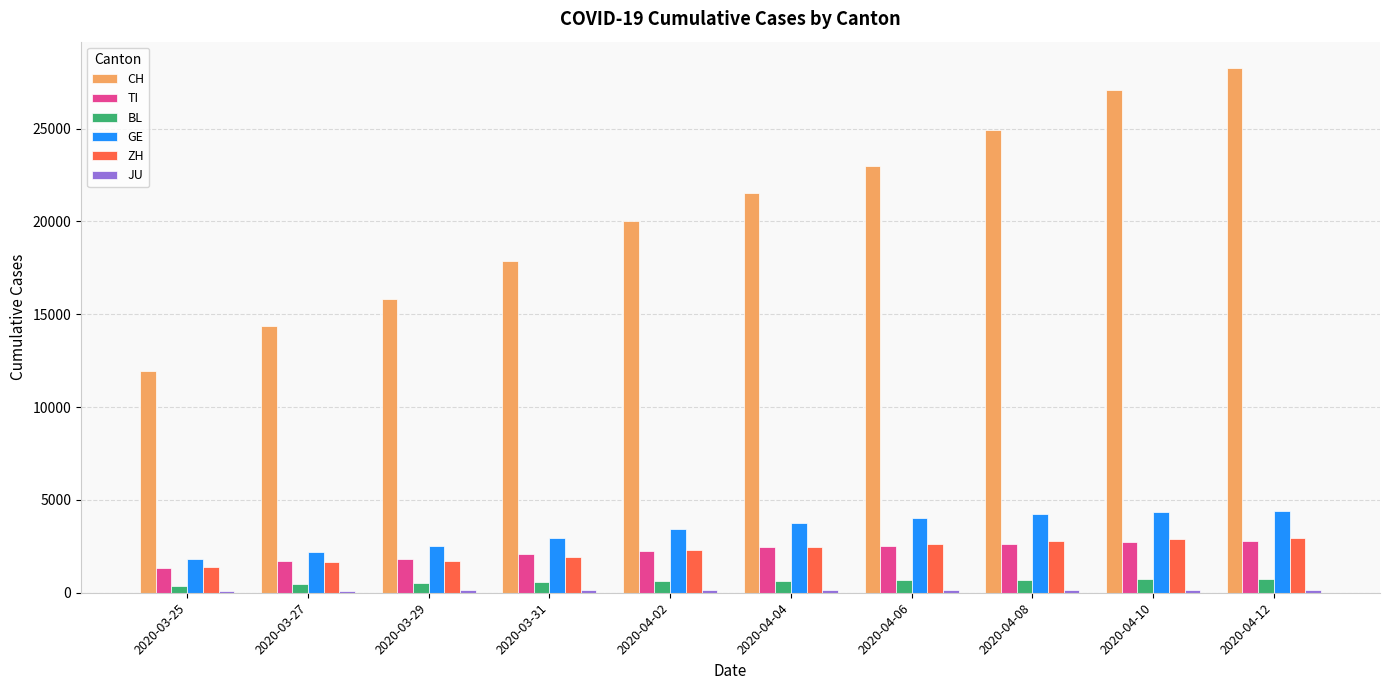

What is the label of the 8th bar from the right?

2020-03-29